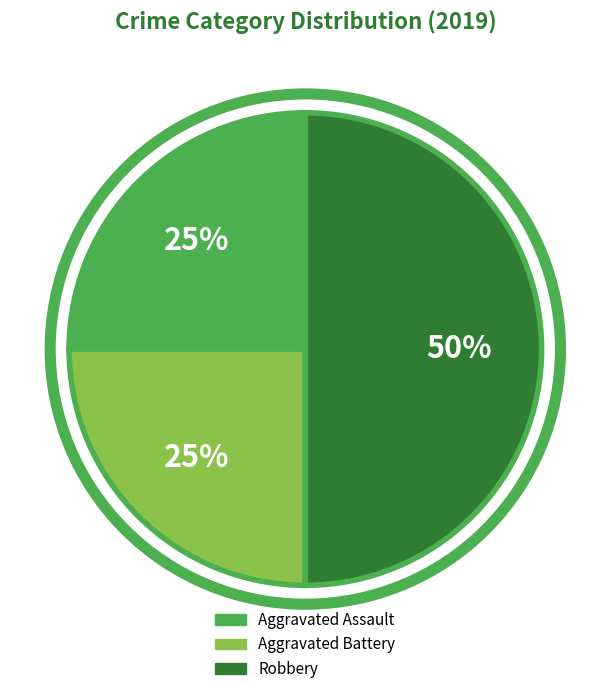

The Aggravated Battery slice represents 36% of the pie. True or false?

False